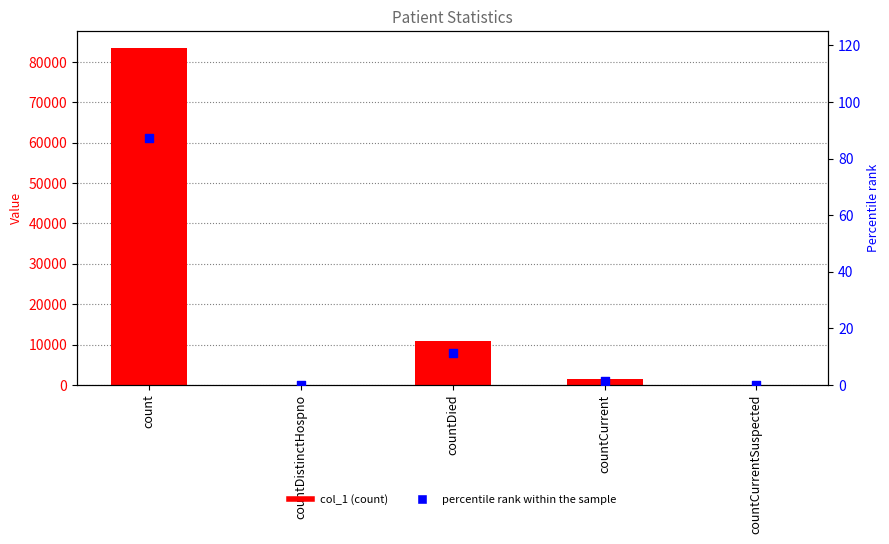

Is the value of percentile rank within the sample at countCurrent greater than the value of col_1 at countDied?

No